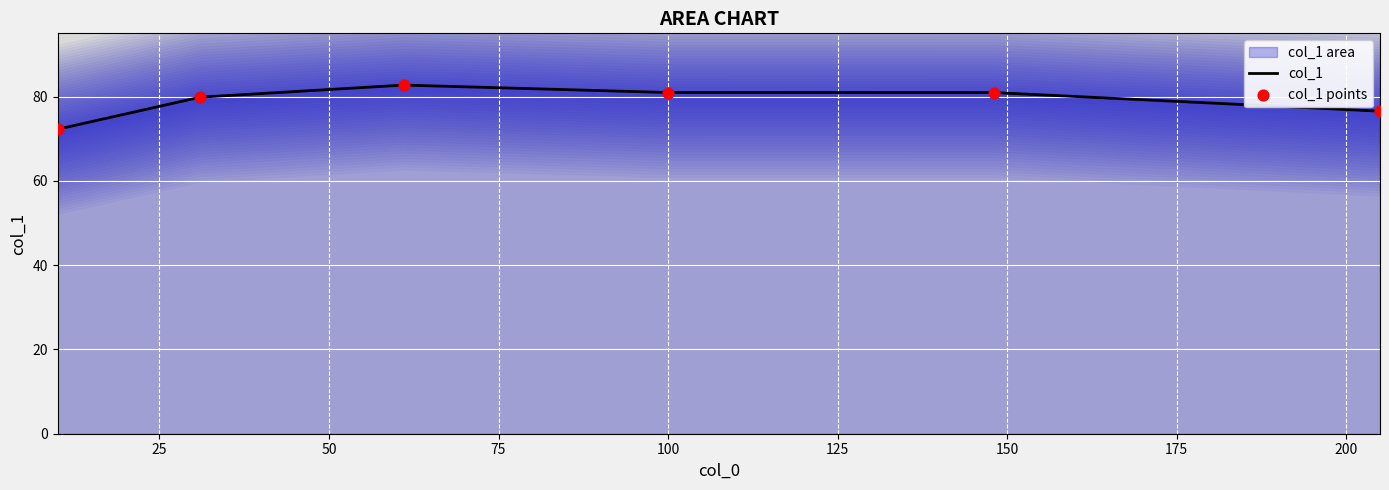

Is the value of col_1 at 75 greater than the value of col_1 points at 50?

No